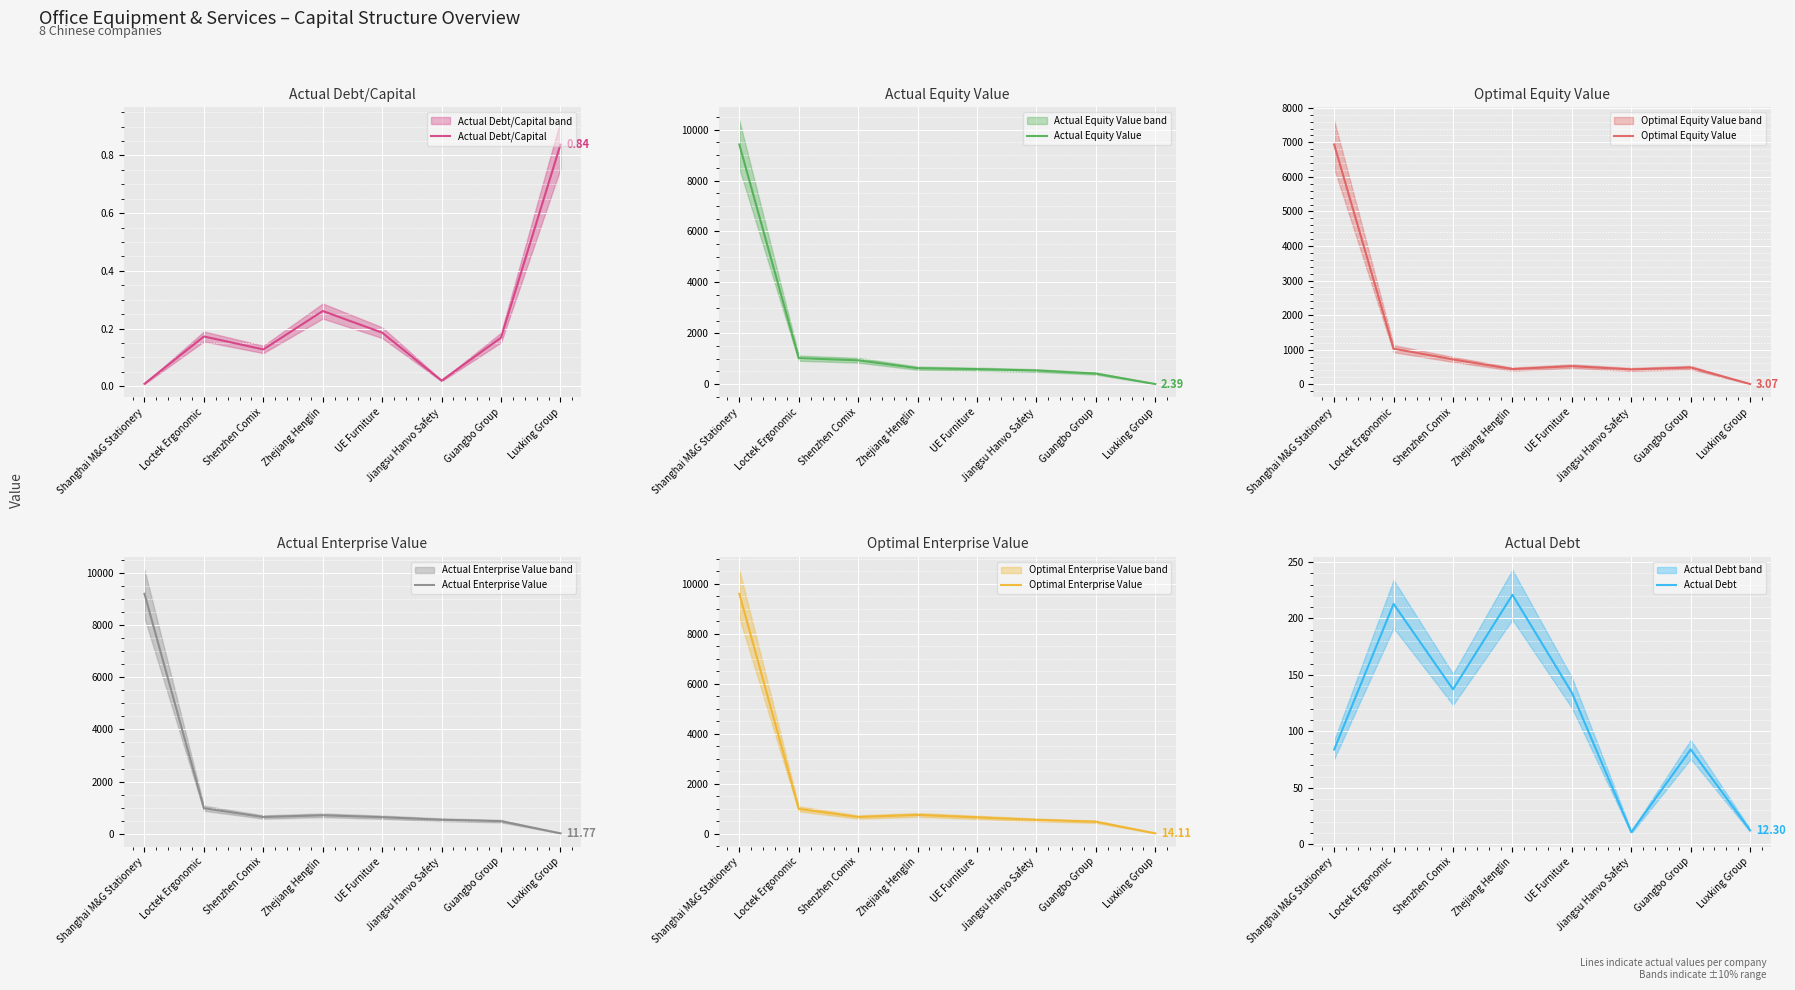

The Actual Equity Value series shows 936.1 at Zhejiang Henglin. True or false?

False